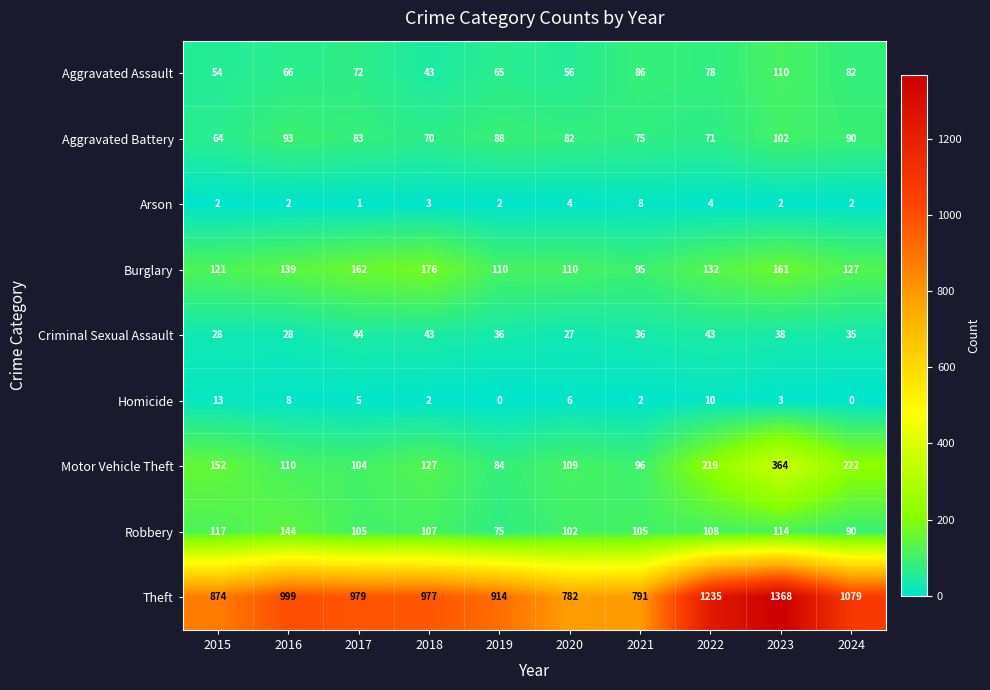

What is the spread (max minus min) of values at 2022?

1231